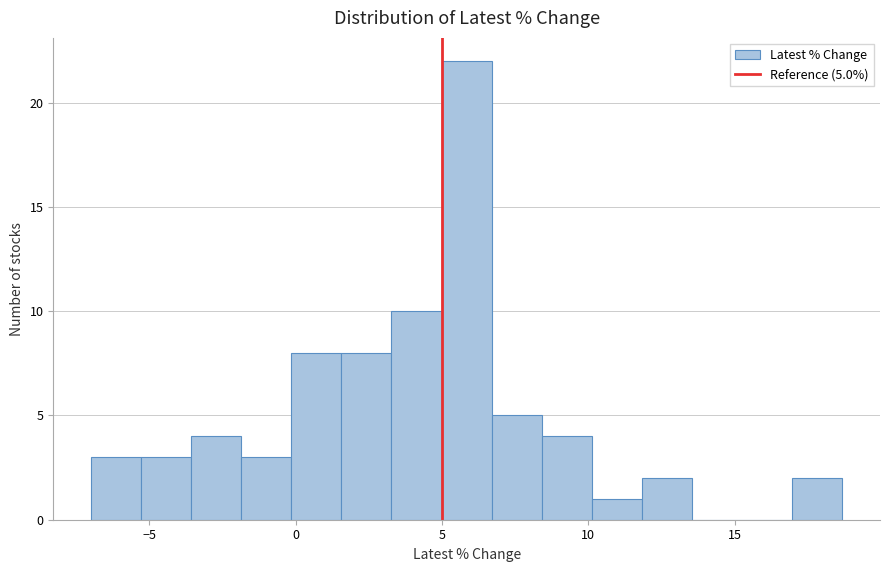

Read against the x-axis, roughly where is the centre of the tallest bar?

6.0